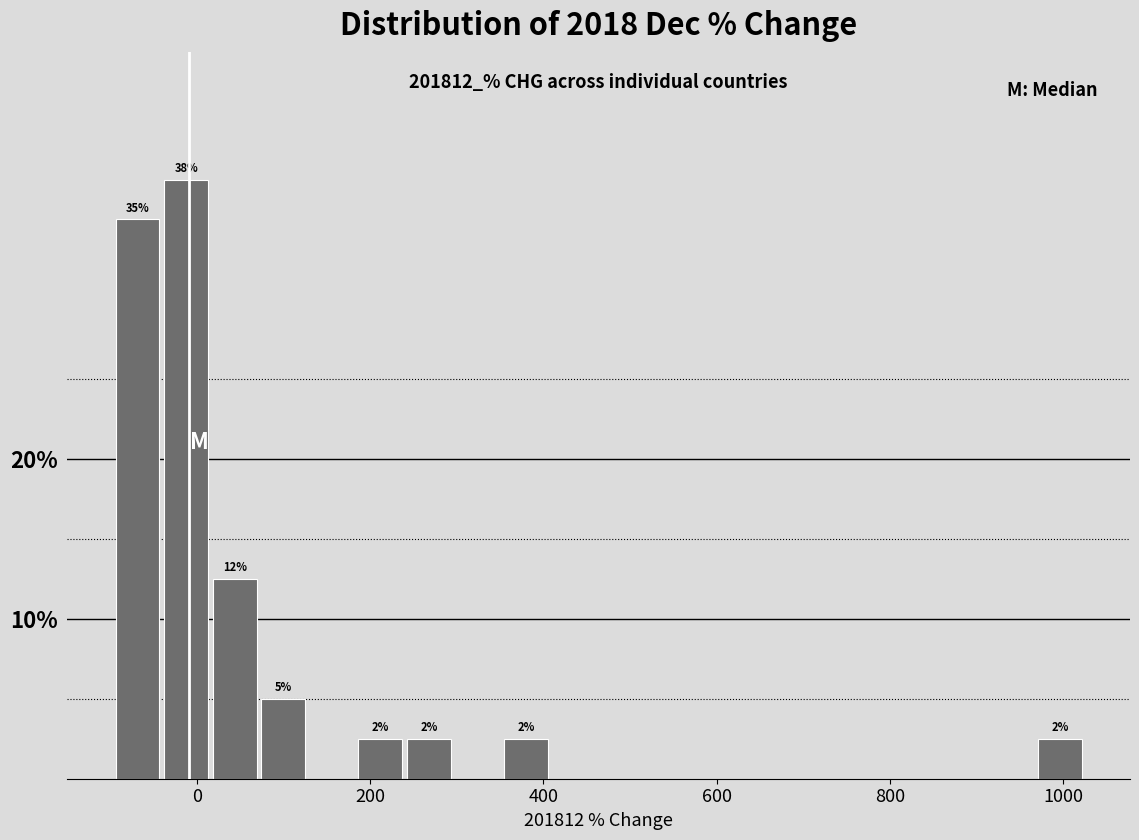

Around what value on the x-axis is the tallest bar? Give the approximate position of its centre, as read against the axis.

-20